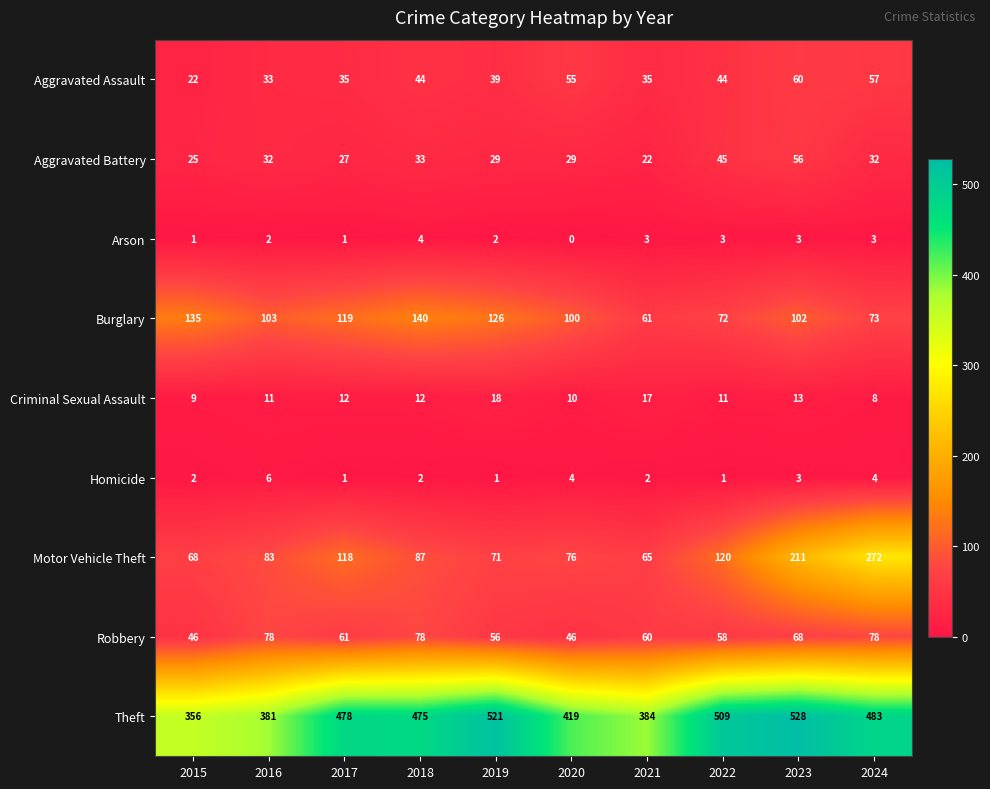

Which series has the widest spread of values?

Motor Vehicle Theft